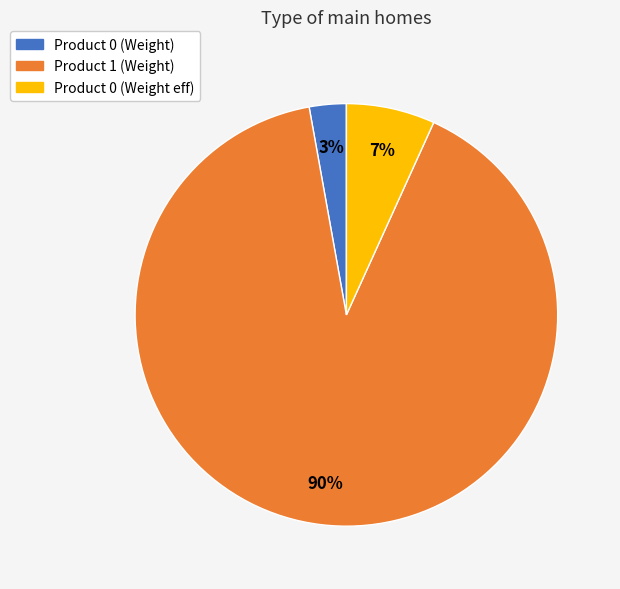

Which has a higher value, Product 1 (Weight) or Product 0 (Weight)?

Product 1 (Weight)